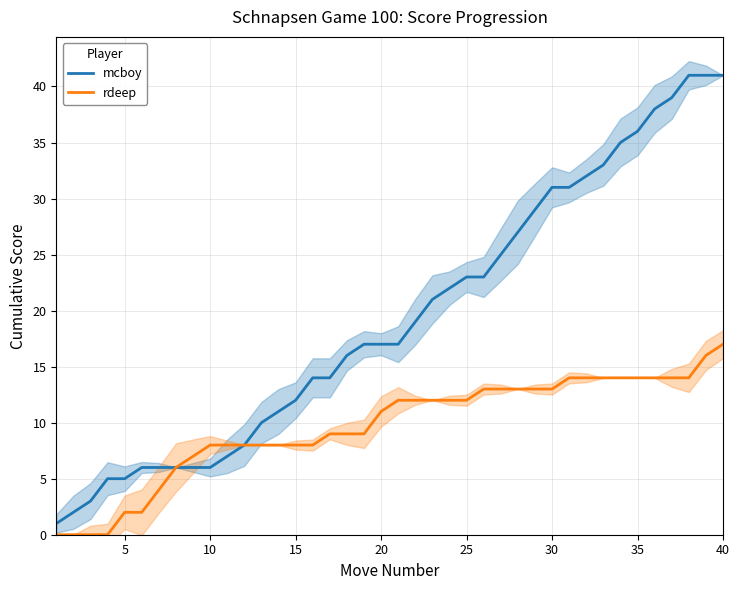

What is the highest value of the mcboy series?

41